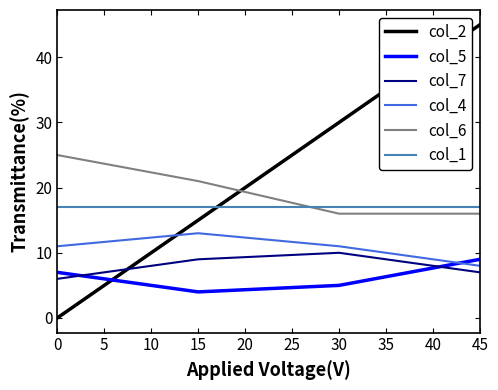

True or false: col_6 and col_7 cross at least once.

False